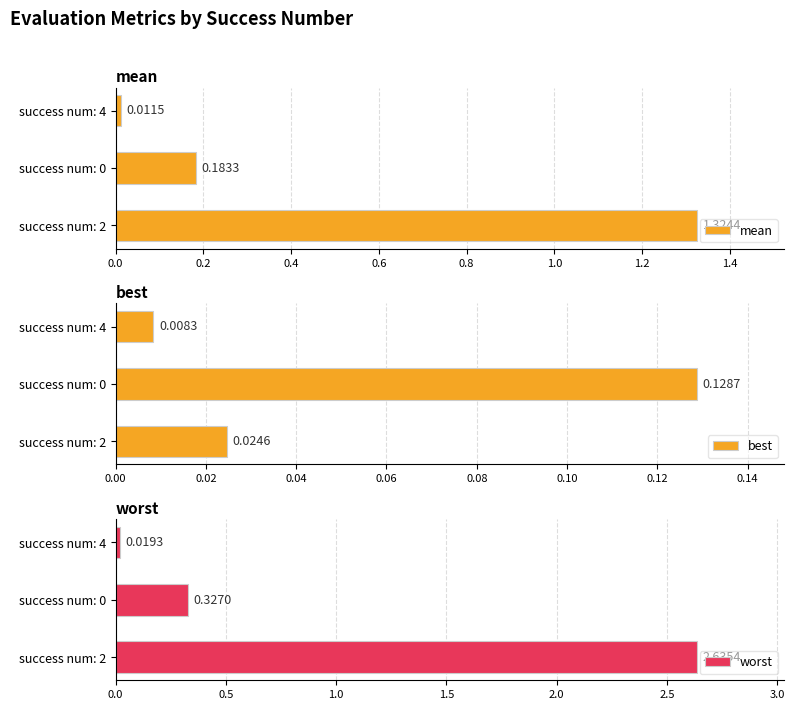

What is the sum of all worst values?

3.0